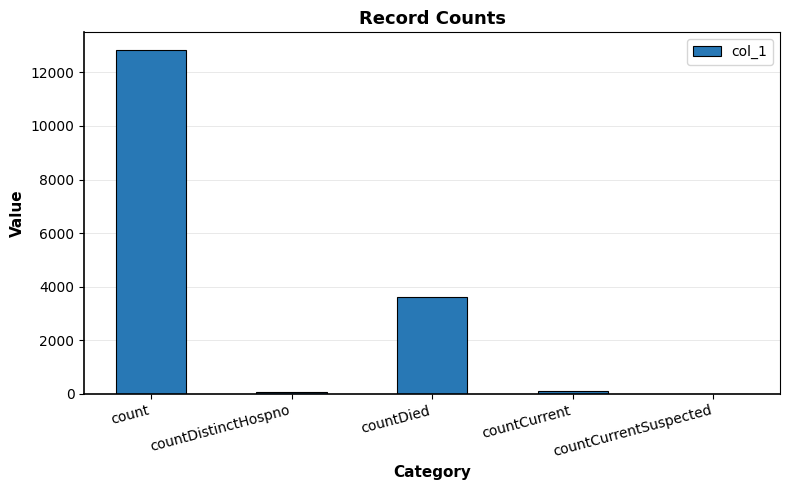

Which has a higher value, count or countCurrentSuspected?

count